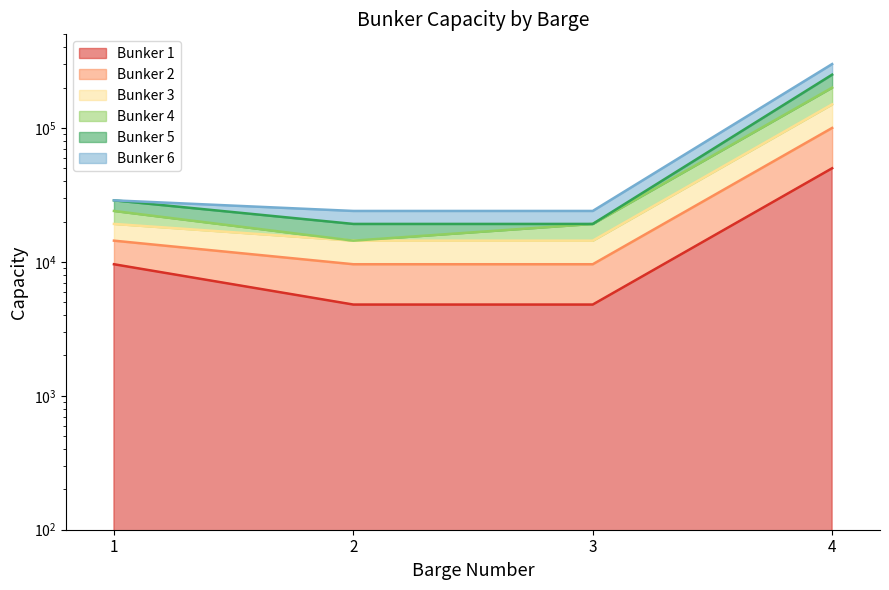

At how many categories does at least one series exceed 229443?

1